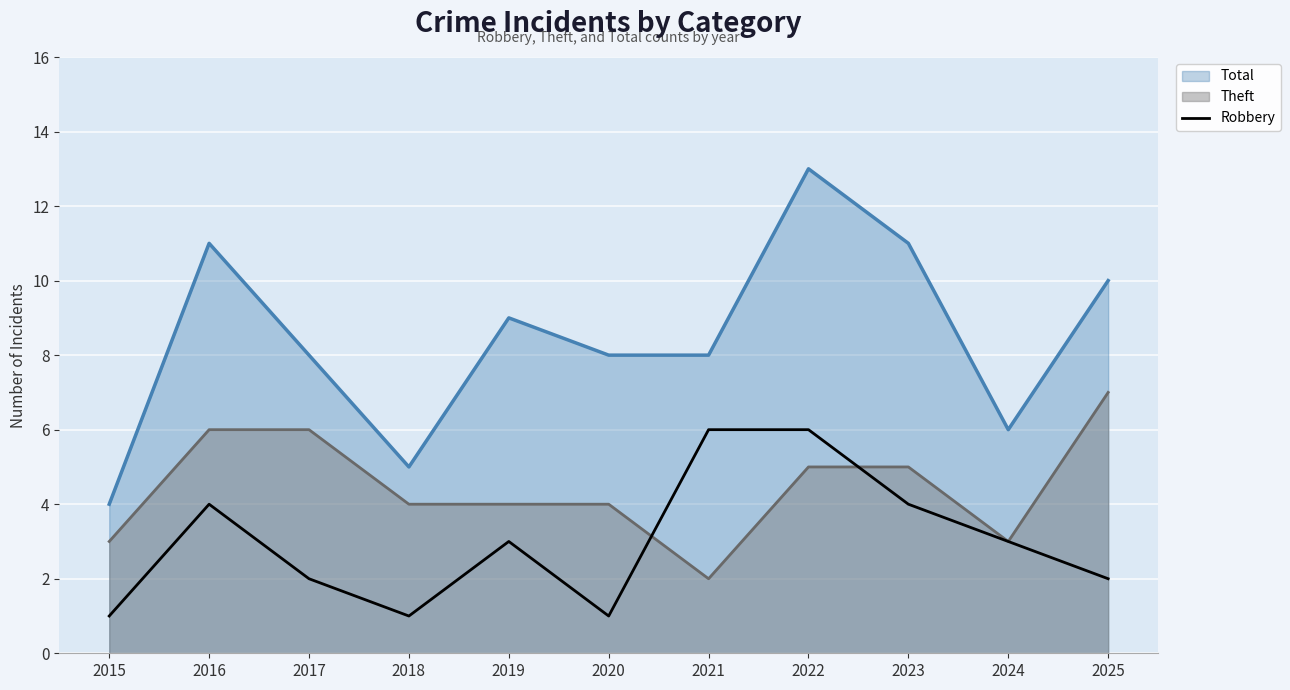

How many lines are shown in the chart?

3